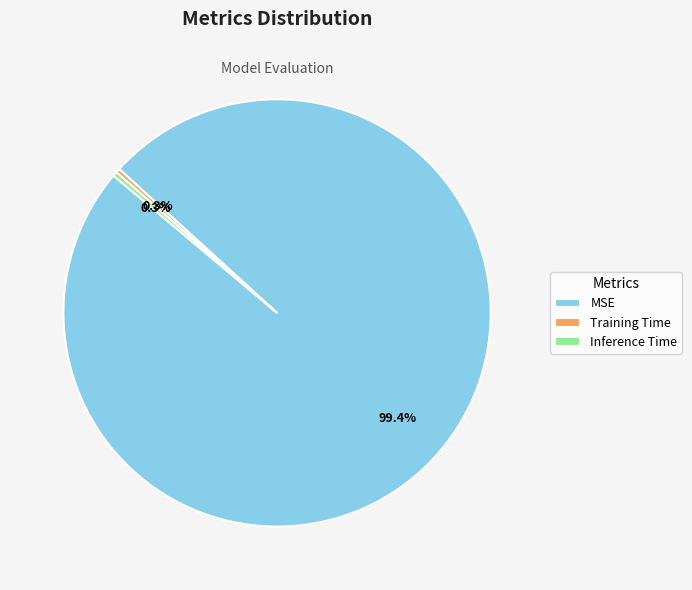

How many slices are in this pie chart?

3